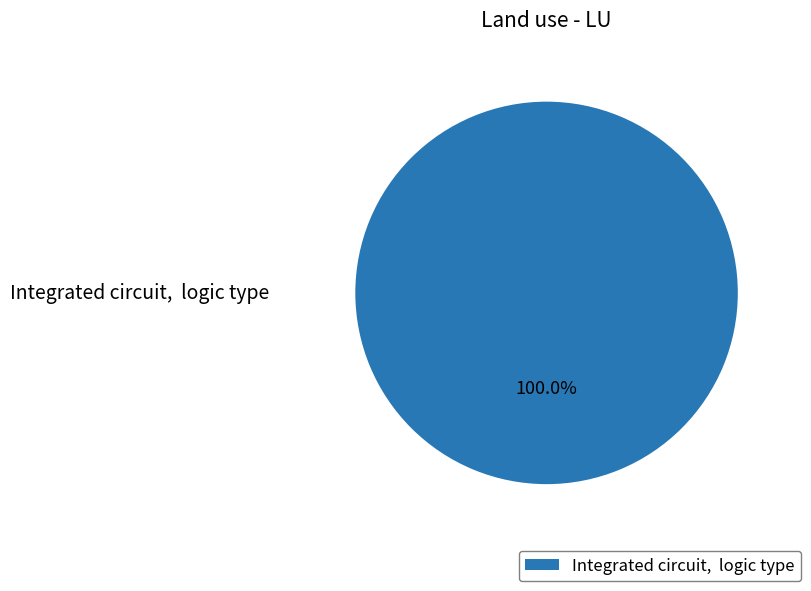

Is there any slice that represents more than half of the pie?

Yes